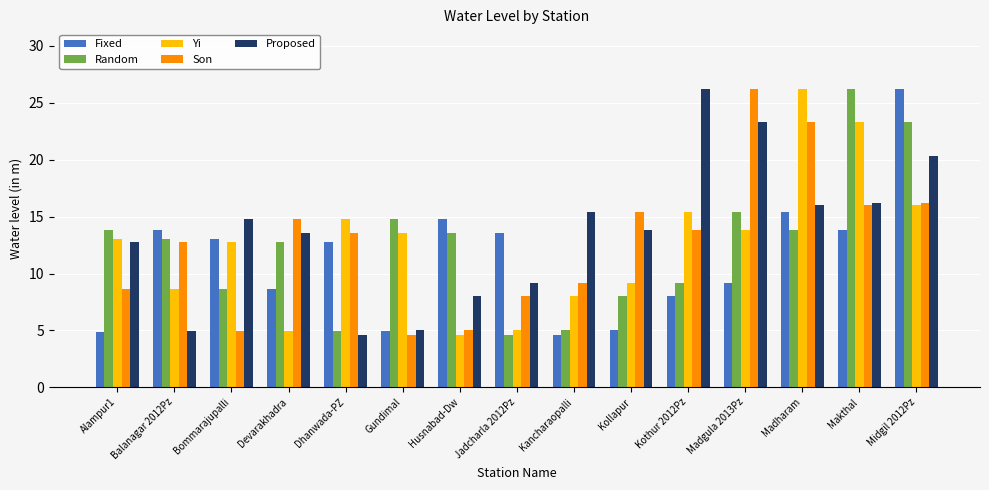

What is the difference between the maximum and minimum values in the Son series?

21.6